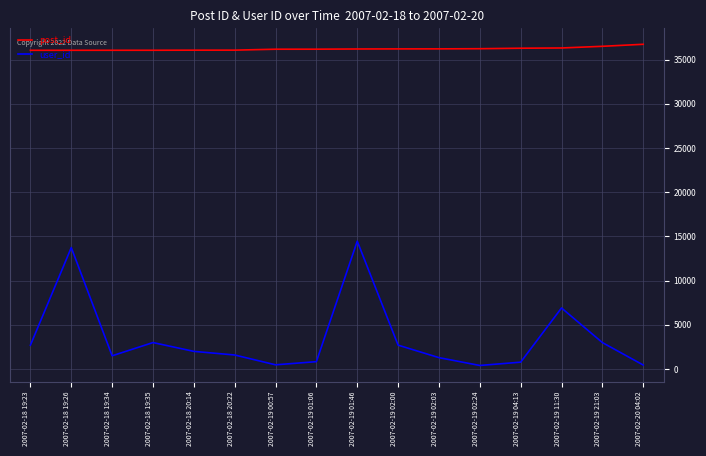

Rank the series by their average value, from highest to lowest.

post_id, user_id